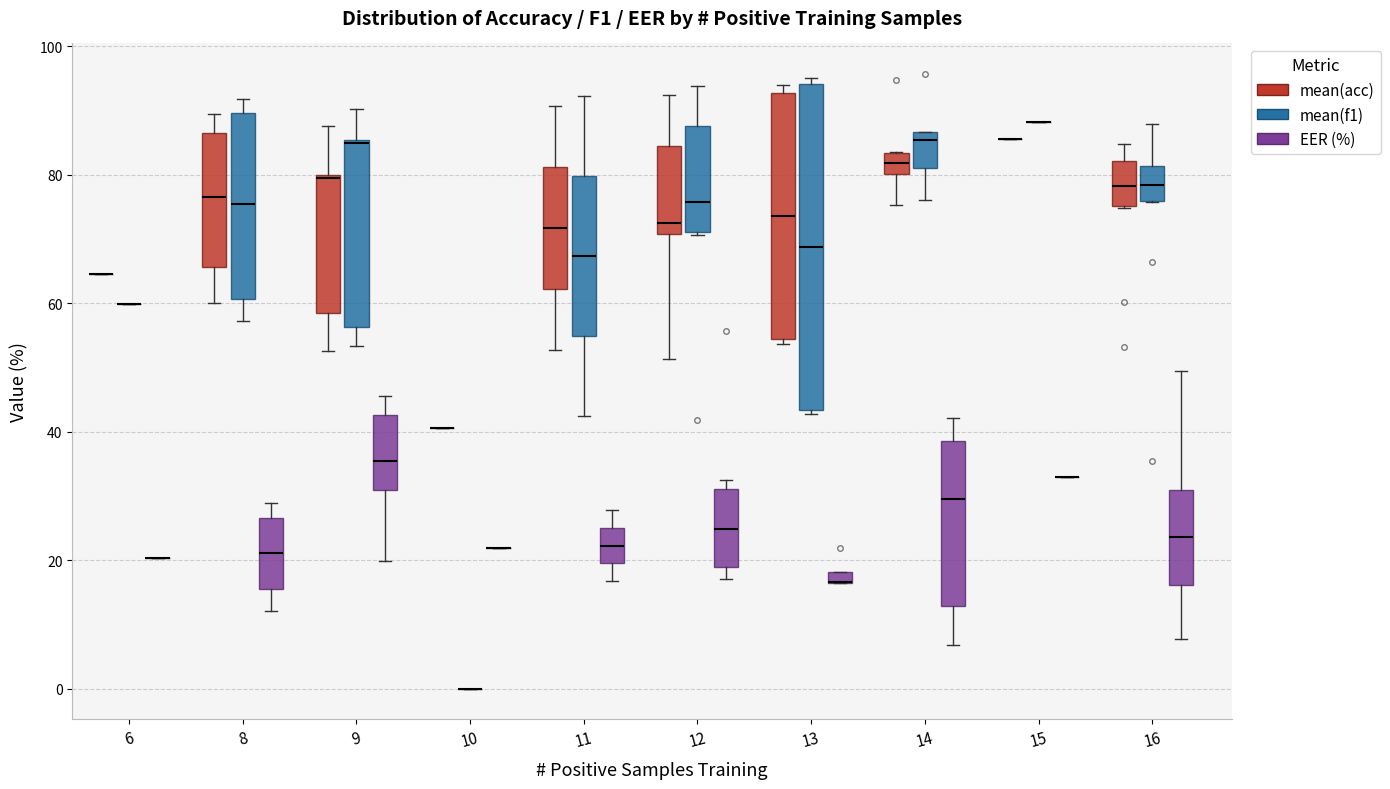

Which box is the tallest, from its lower edge to its upper edge?

13 (mean(f1))